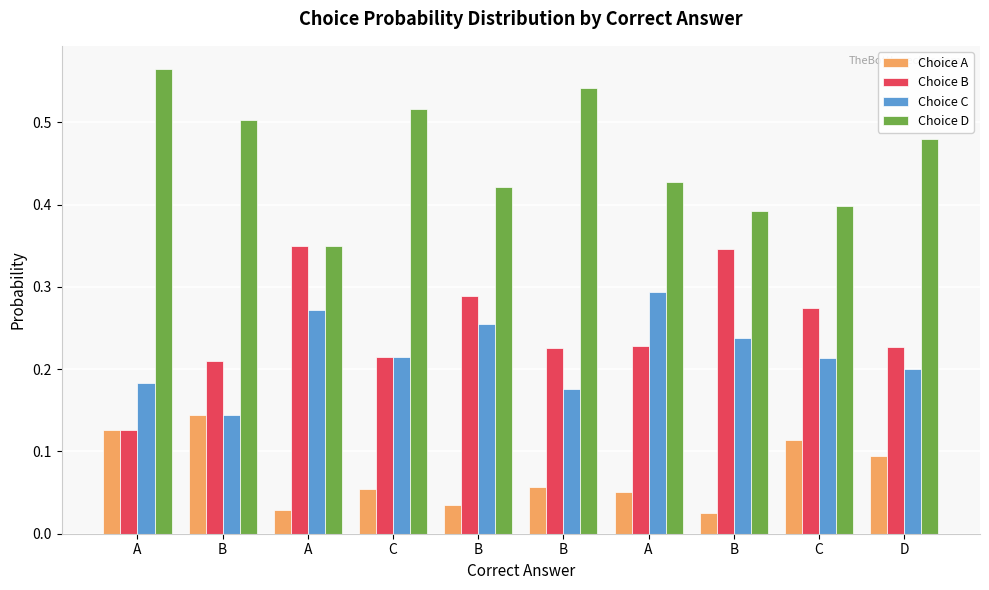

Which series changed the most between A and D?

Choice C